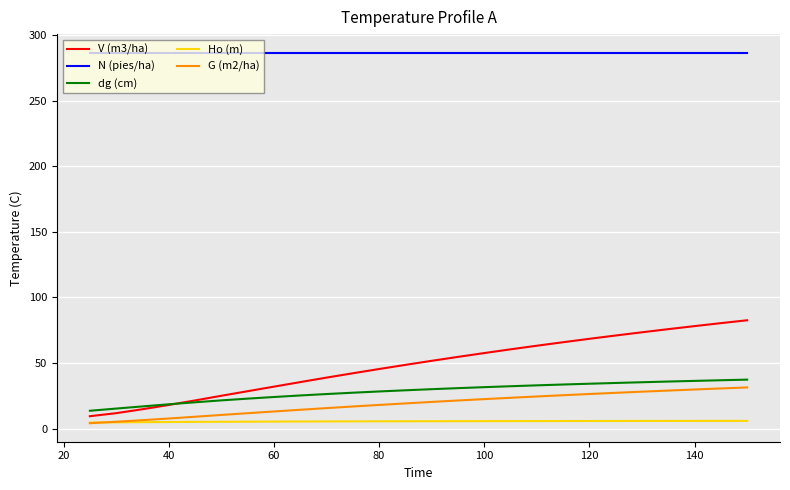

Which series has the largest total across all categories?

N (pies/ha)